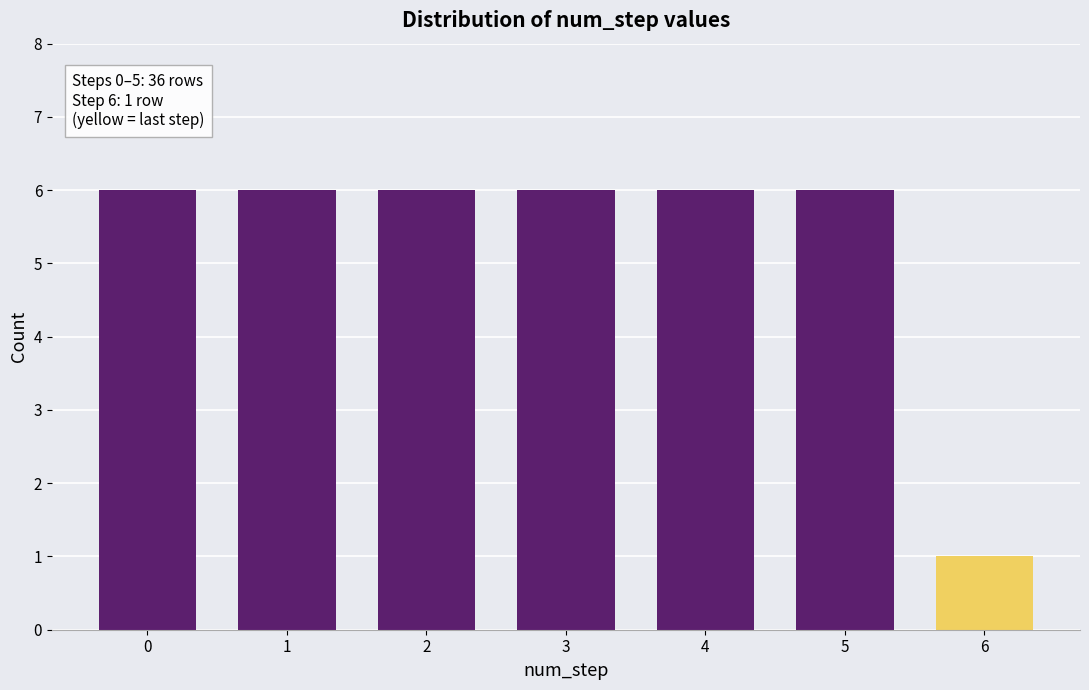

Reading left to right, transcribe all the data shown in this chart.

0=6	1=6	2=6	3=6	4=6	5=6	6=1